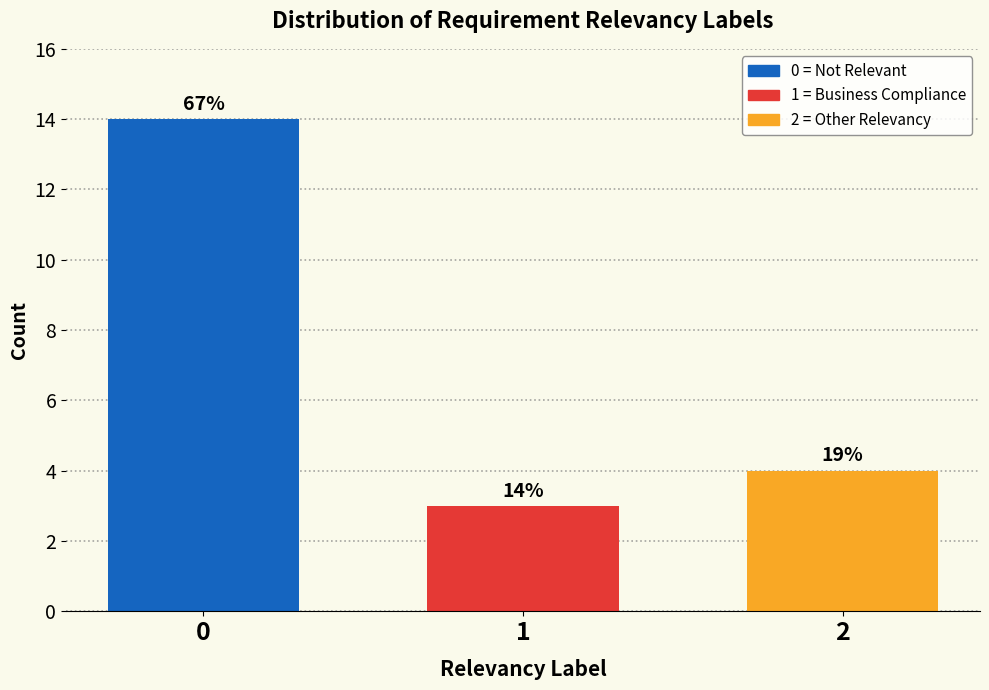

Does the chart contain any negative values?

No